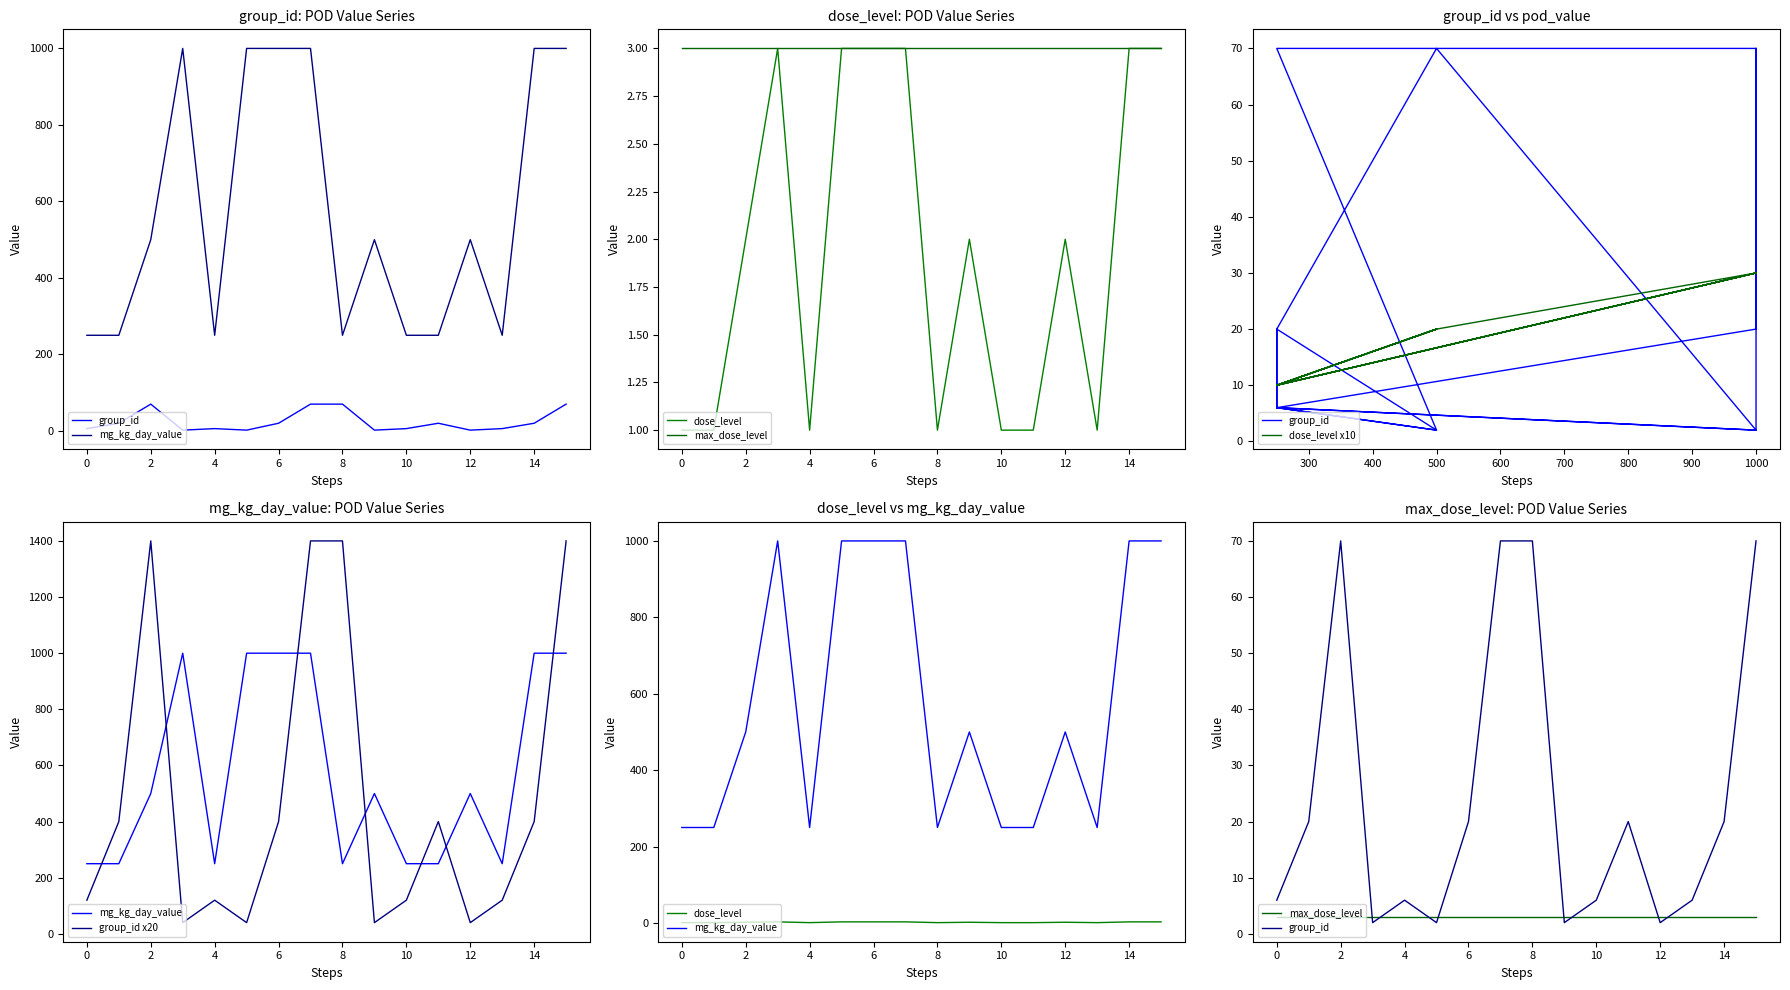

Which series has the largest range (max minus min)?

group_id x20